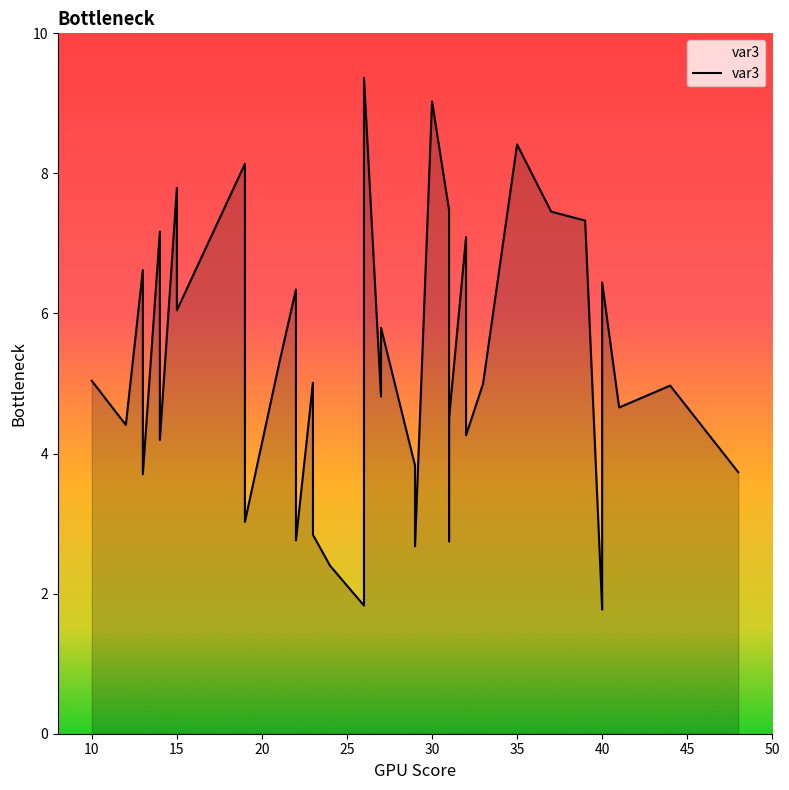

What is the difference between the maximum and second lowest values?

7.5